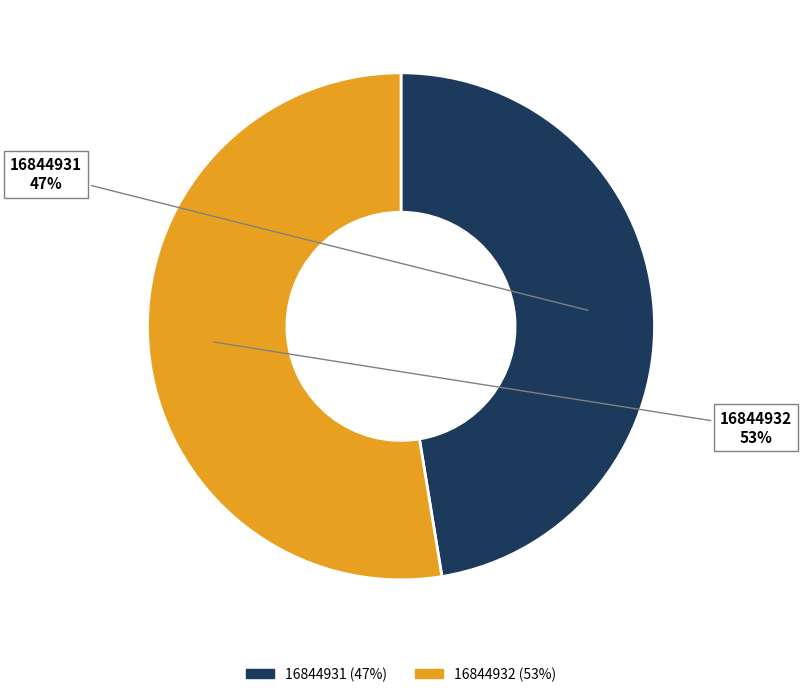

Does 16844931 represent more than half of the total?

No